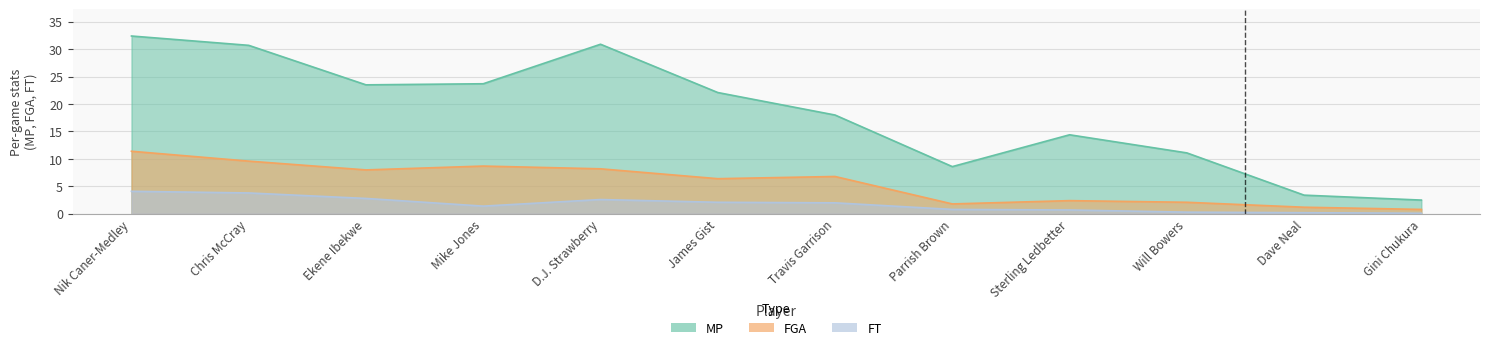

Reading right to left, list all the values displayed in this chart.

MP: Gini Chukura=2.5	Dave Neal=3.4	Will Bowers=11.1	Sterling Ledbetter=14.4	Parrish Brown=8.6	Travis Garrison=18.0	James Gist=22.1	D.J. Strawberry=30.9	Mike Jones=23.7	Ekene Ibekwe=23.5	Chris McCray=30.7	Nik Caner-Medley=32.4
FGA: Gini Chukura=0.8	Dave Neal=1.2	Will Bowers=2.1	Sterling Ledbetter=2.4	Parrish Brown=1.8	Travis Garrison=6.8	James Gist=6.4	D.J. Strawberry=8.2	Mike Jones=8.7	Ekene Ibekwe=8.0	Chris McCray=9.6	Nik Caner-Medley=11.4
FT: Gini Chukura=0.1	Dave Neal=0.2	Will Bowers=0.3	Sterling Ledbetter=0.7	Parrish Brown=0.8	Travis Garrison=2.0	James Gist=2.1	D.J. Strawberry=2.6	Mike Jones=1.4	Ekene Ibekwe=2.8	Chris McCray=3.8	Nik Caner-Medley=4.1